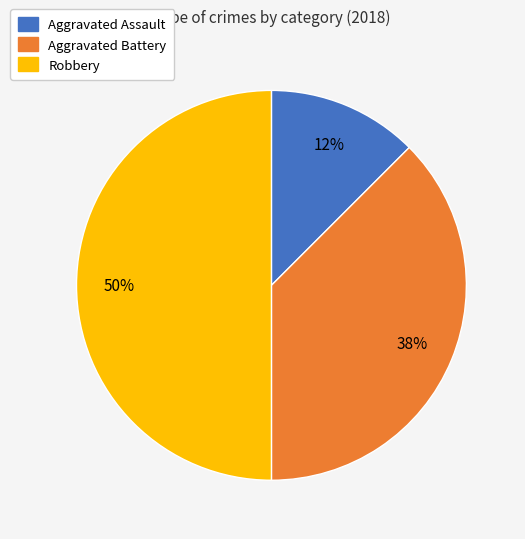

Which category has the smallest portion of the pie?

Aggravated Assault